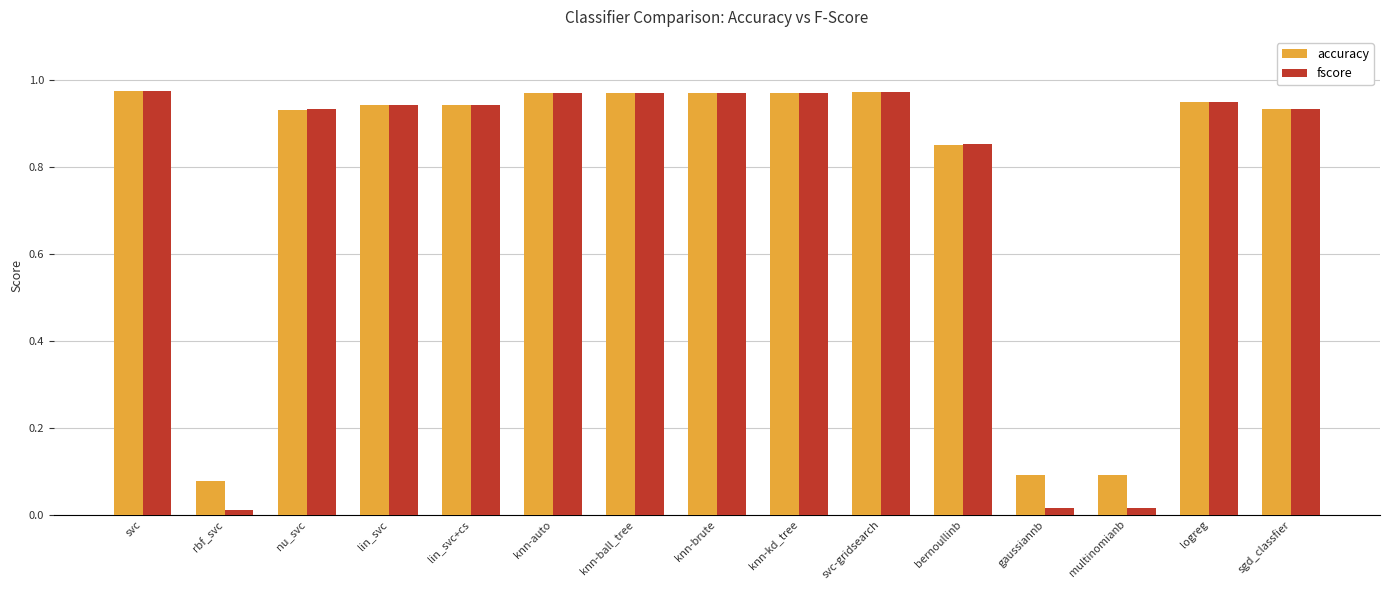

At how many categories does at least one series exceed 0?

15